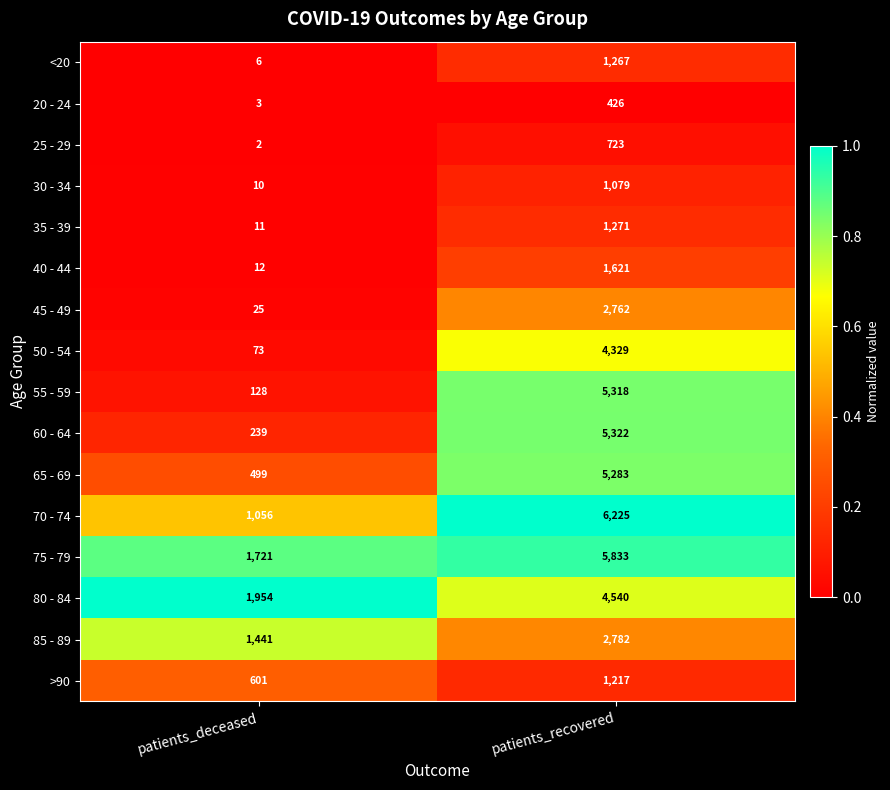

The 65 - 69 series shows 5283 at patients_recovered. True or false?

True